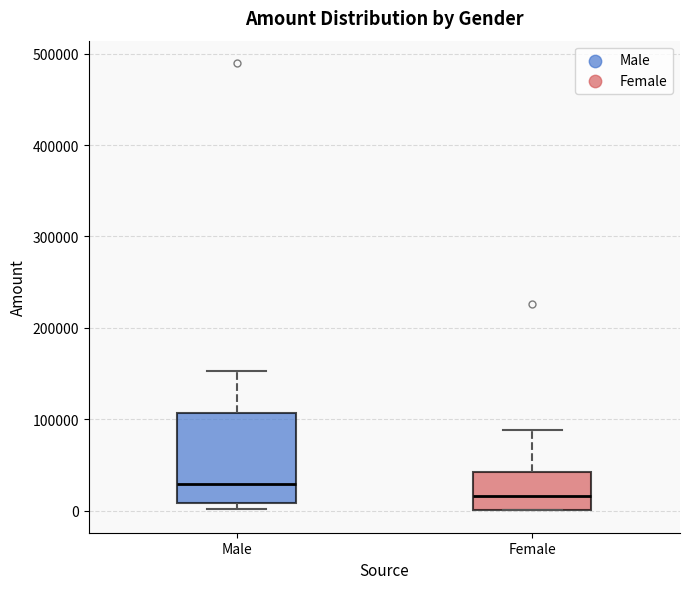

Where does the upper whisker of the box for Male end on the y-axis? The values are not printed on the chart, so give them approximately, as read against the axis.

150000